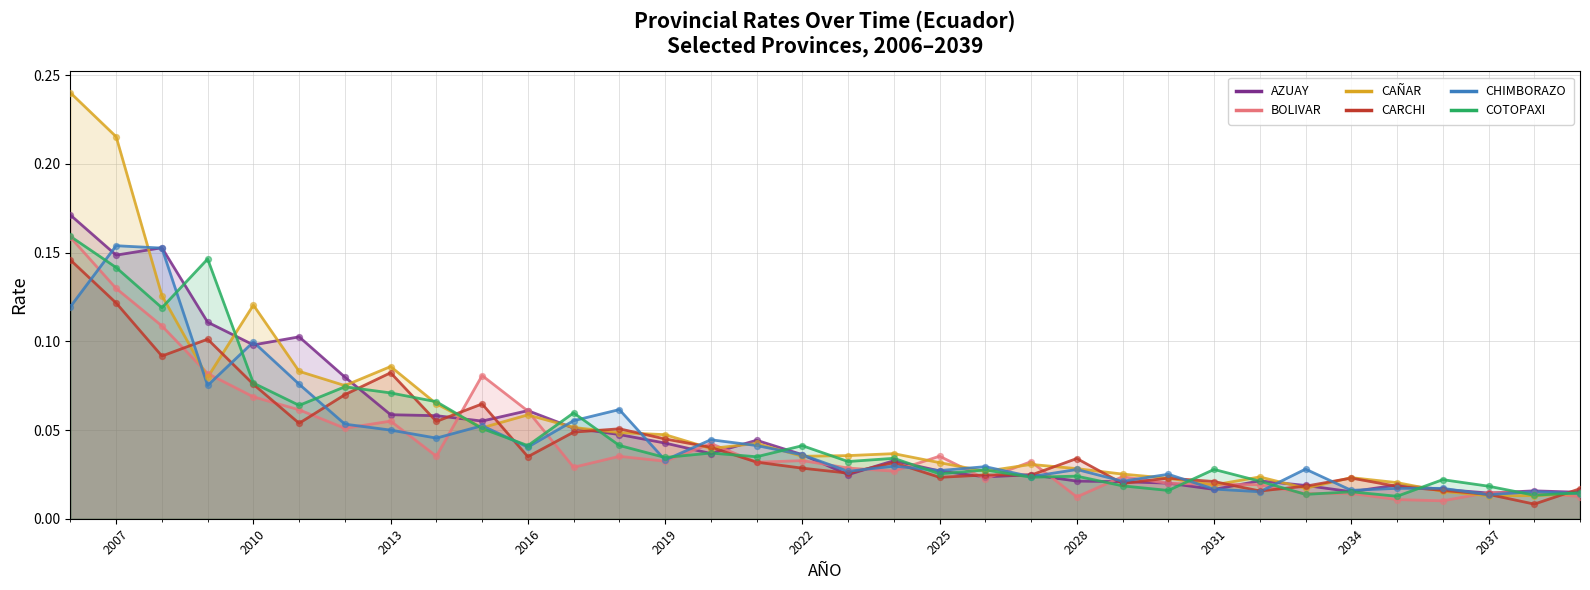

What is the total value across all series at 2034?

0.1